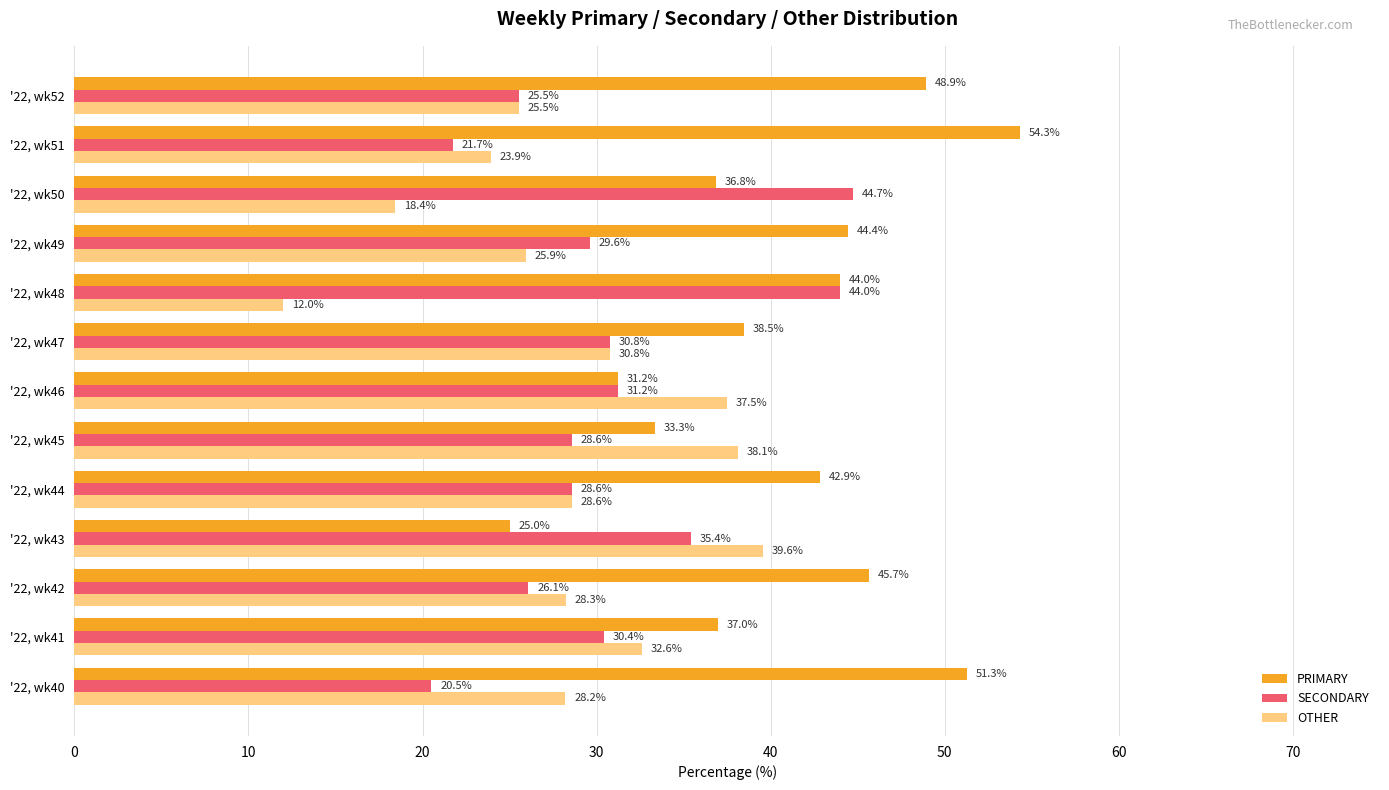

What is the average value of the PRIMARY series?

41.0